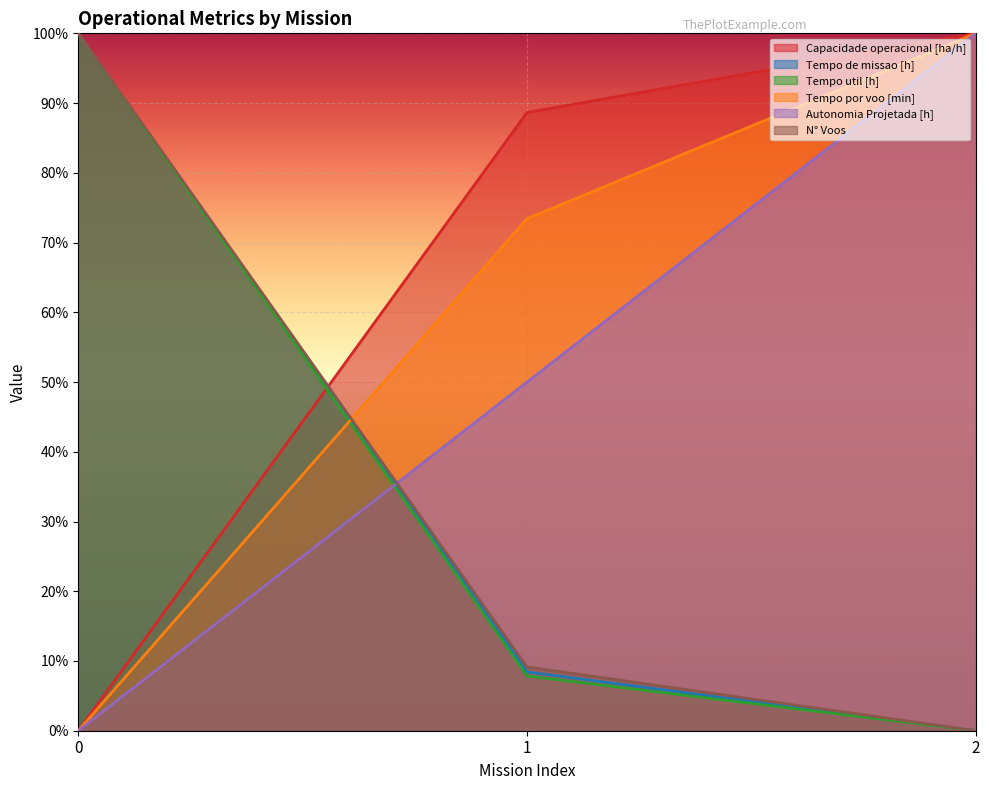

What is the difference between the Tempo de missao [h] values at 2 and 1?

0.1